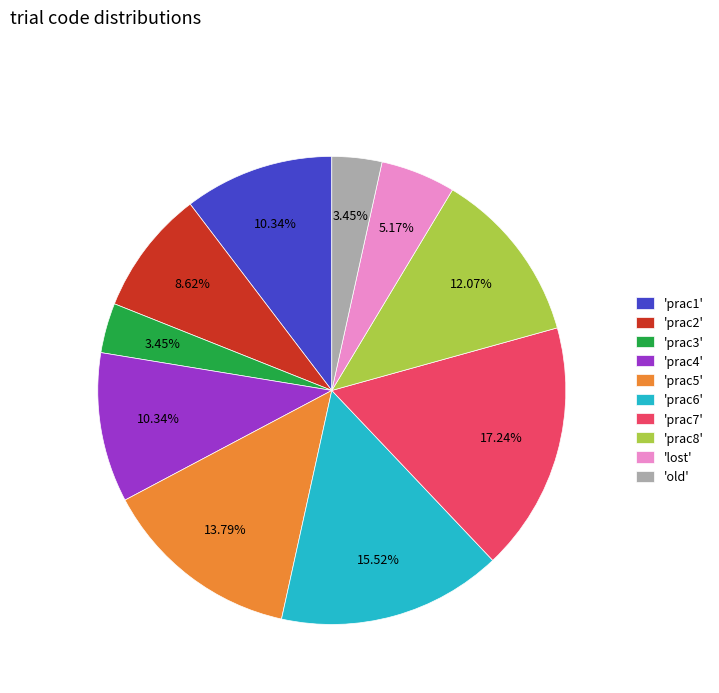

Combined, do 'prac4' and 'prac1' account for over 50%?

No